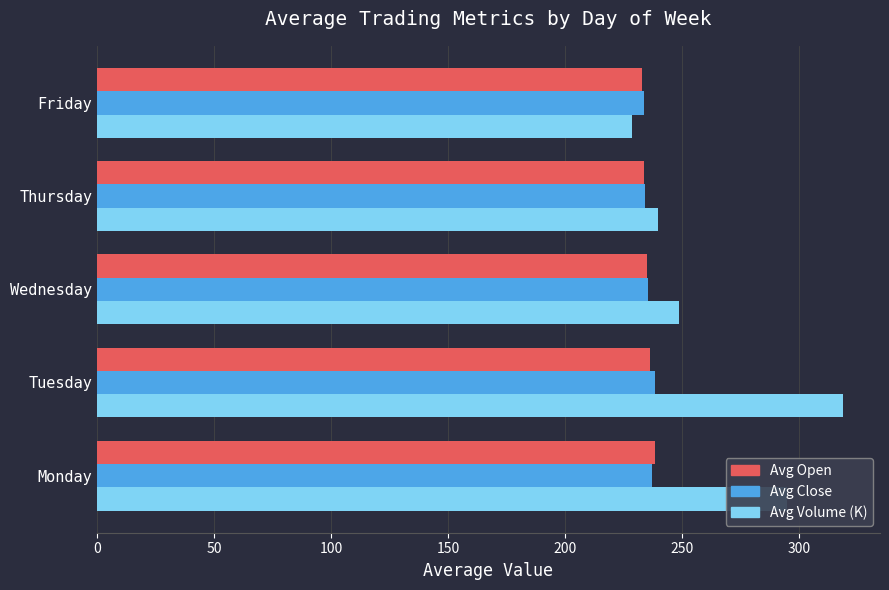

What is the difference between the maximum and minimum values in the Avg Volume (K) series?

90.0